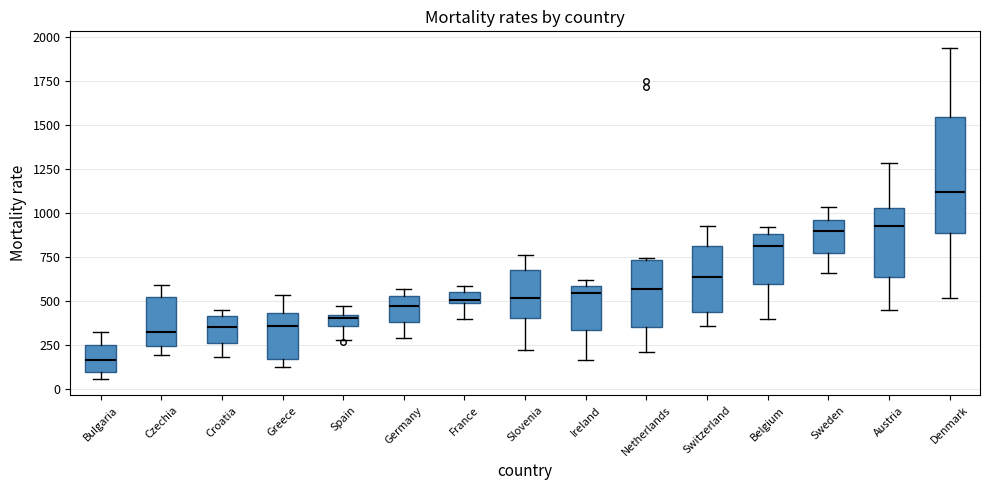

Which box's median line is the highest?

Denmark